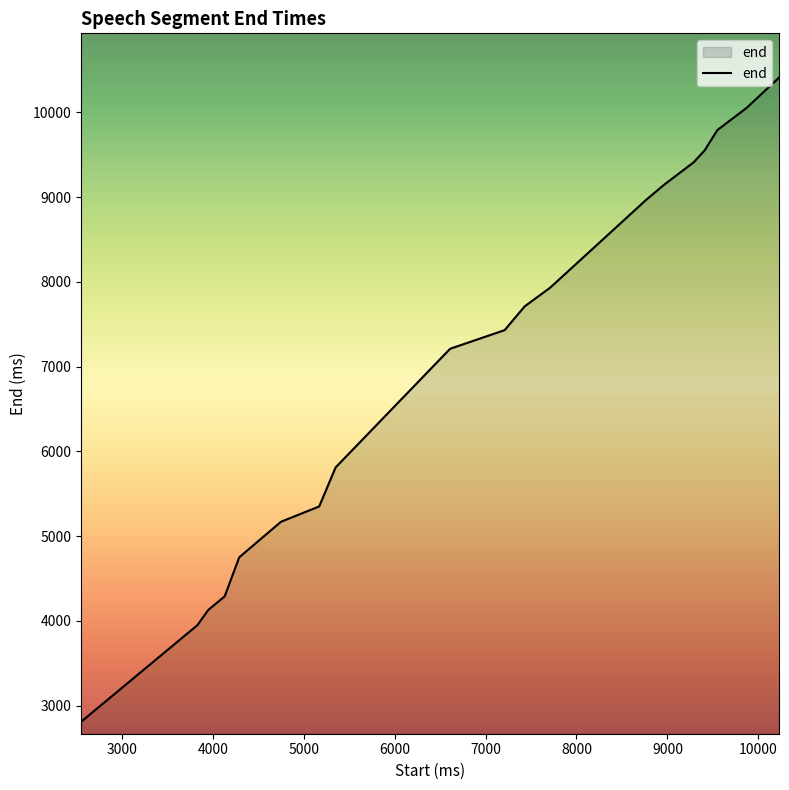

What is the average value?

7205